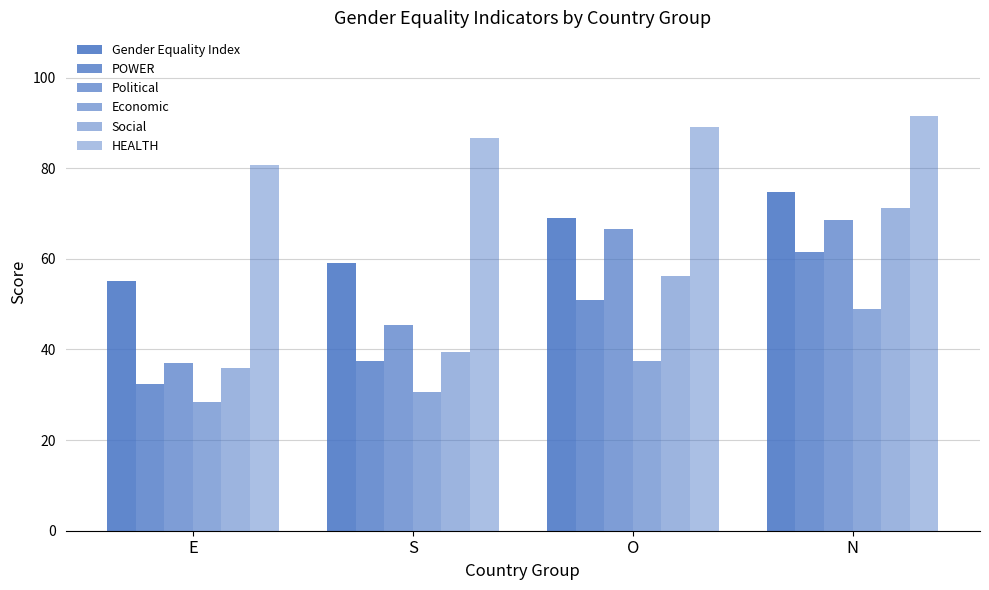

Rank the series by their maximum value, from highest to lowest.

HEALTH, Gender Equality Index, Social, Political, POWER, Economic